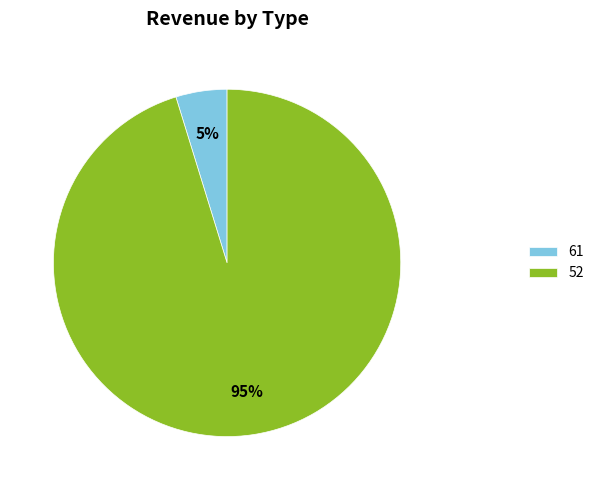

True or false: 52 accounts for 85% of the total.

False